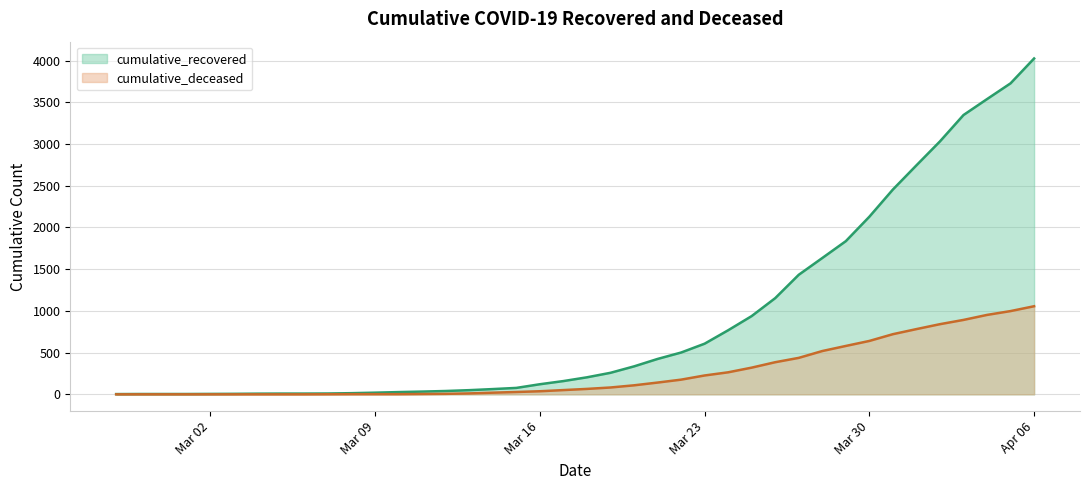

At which label is cumulative_deceased closest to 528?

2020-03-28